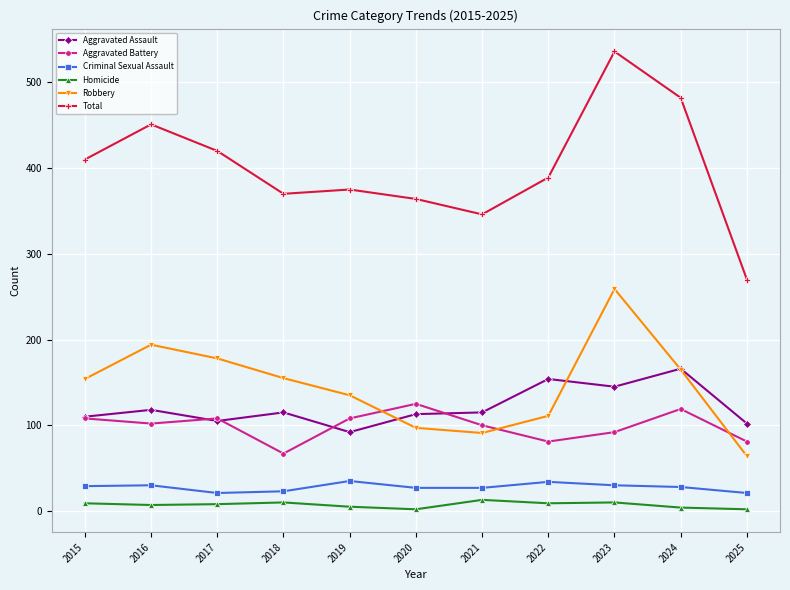

What is the total value across all series at 2020?

728